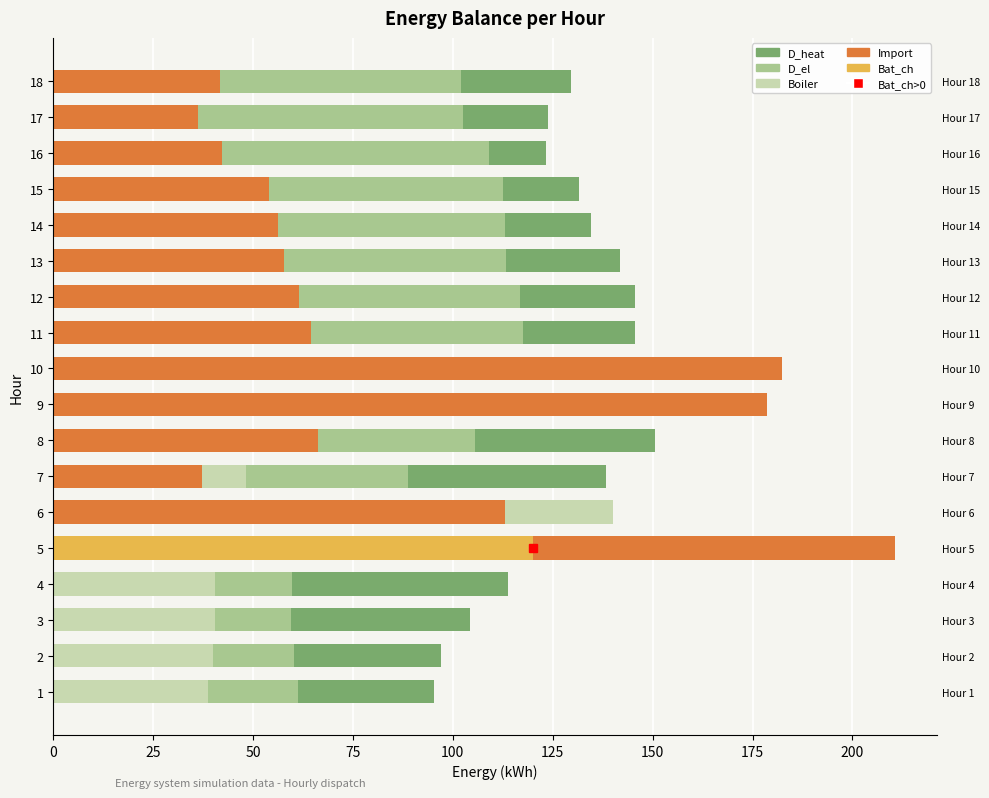

Reading right to left, extract all data points from this chart.

D_heat: 129.6	123.8	123.2	131.4	134.7	141.8	145.5	145.7	155.2	150.9	150.6	138.2	130.1	118.9	113.7	104.4	97.1	95.3
D_el: 102.1	102.5	109.1	112.6	113.0	113.2	116.9	117.5	117.1	117.8	105.6	88.9	73.1	61.7	59.6	59.5	60.1	61.3
Boiler: 39.6	33.8	33.2	41.5	43.9	49.0	51.4	52.4	165.2	160.9	60.6	48.2	140.1	128.9	40.4	40.5	39.9	38.7
Import: 41.7	36.3	42.3	54.0	56.1	57.7	61.4	64.5	182.3	178.6	66.1	37.1	113.2	210.6	0.0	0.0	0.0	0.0
Bat_ch: 0.0	0.0	0.0	0.0	0.0	0.0	0.0	0.0	0.0	0.0	0.0	0.0	0.0	120.0	0.0	0.0	0.0	0.0